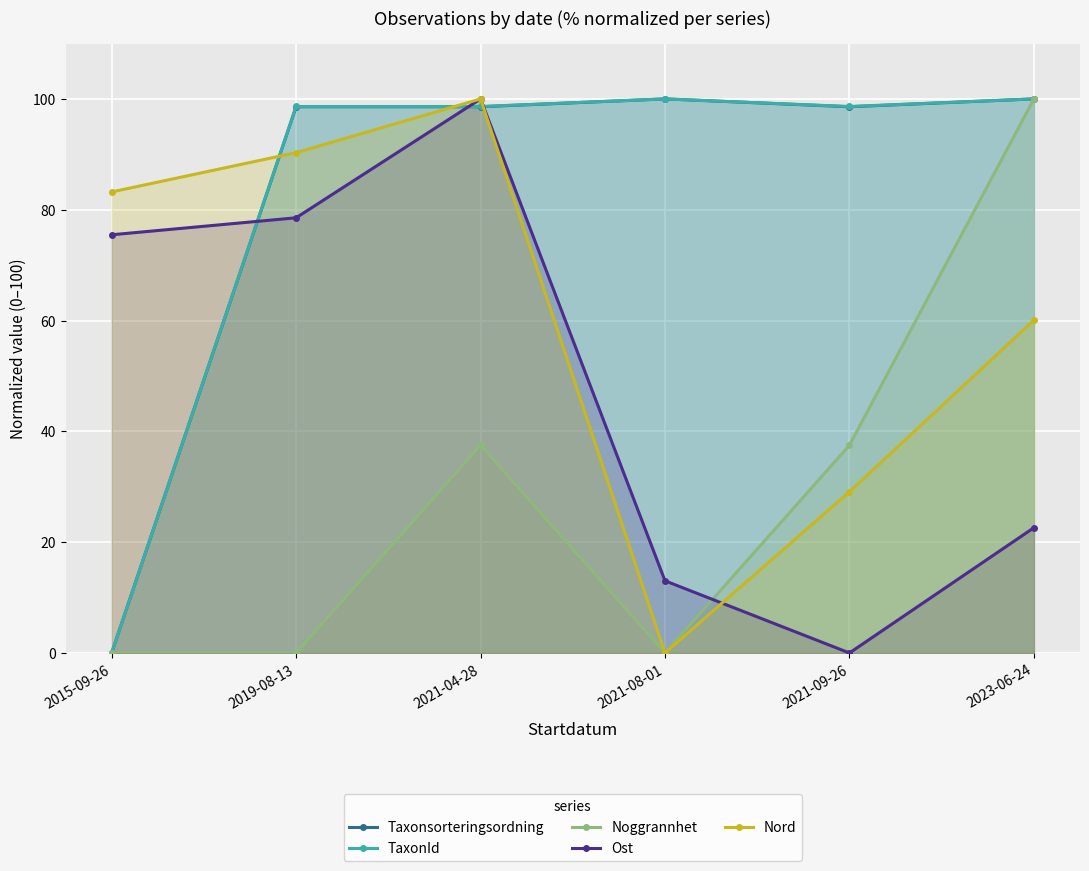

Between 2015-09-26 and 2021-08-01, which is larger?

2021-08-01